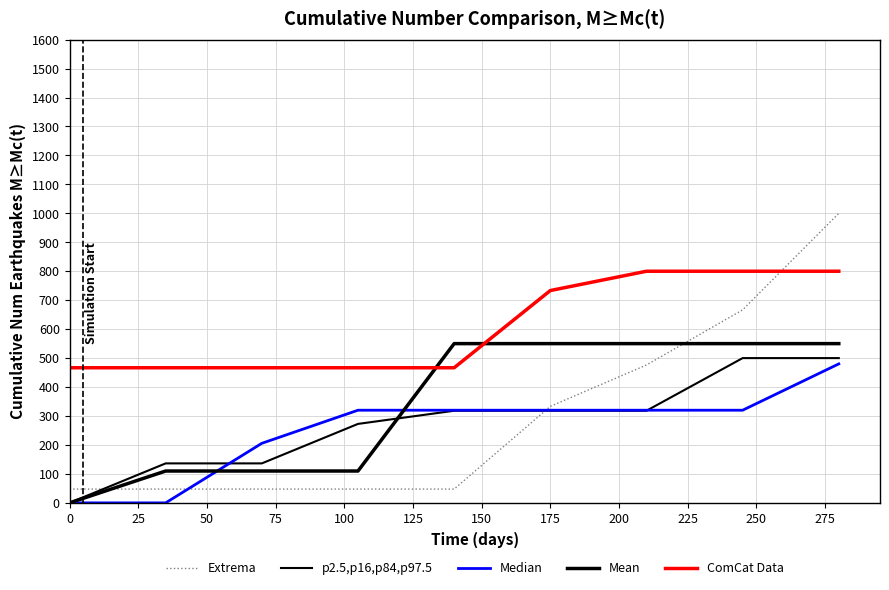

How many lines are shown in the chart?

5